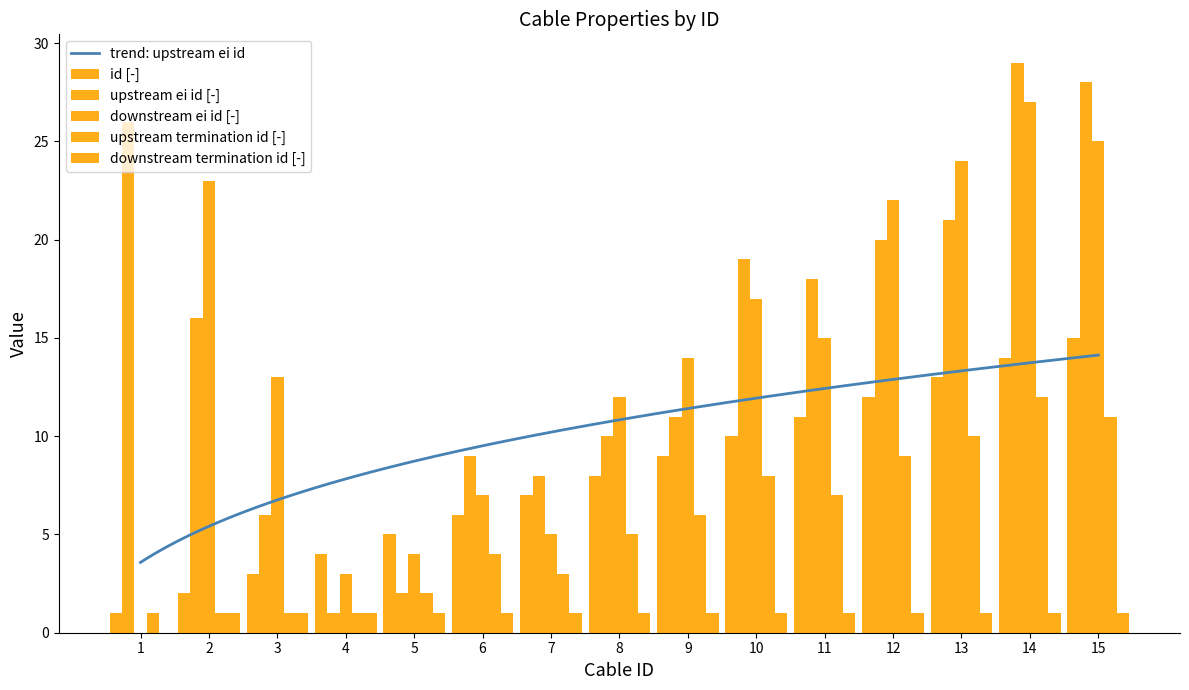

At which label is downstream ei id [-] closest to 13?

3